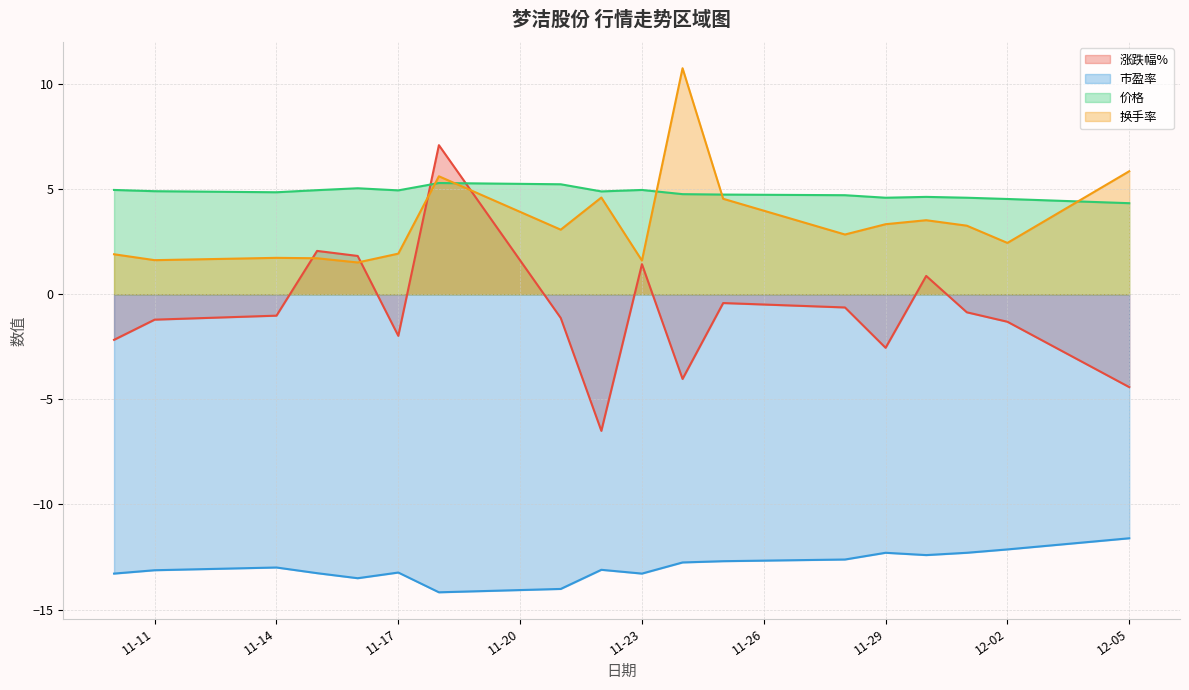

At 2022-11-16, list the series in order from smallest to largest.

市盈率, 换手率, 涨跌幅%, 价格